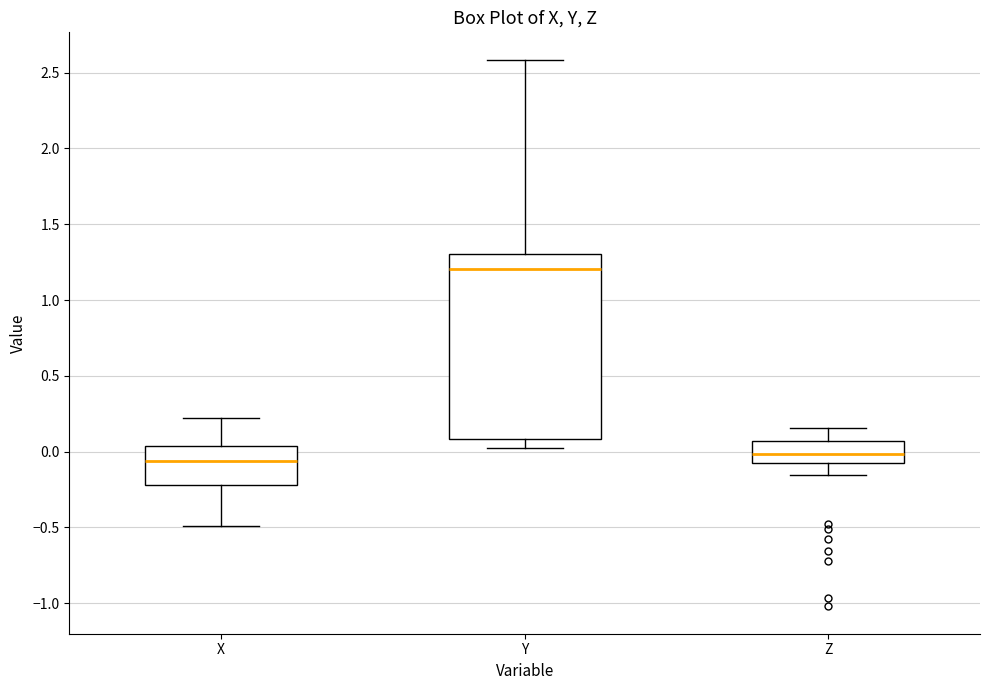

Where is the upper edge of the box for Z on the y-axis? The values are not printed on the chart, so give them approximately, as read against the axis.

0.05